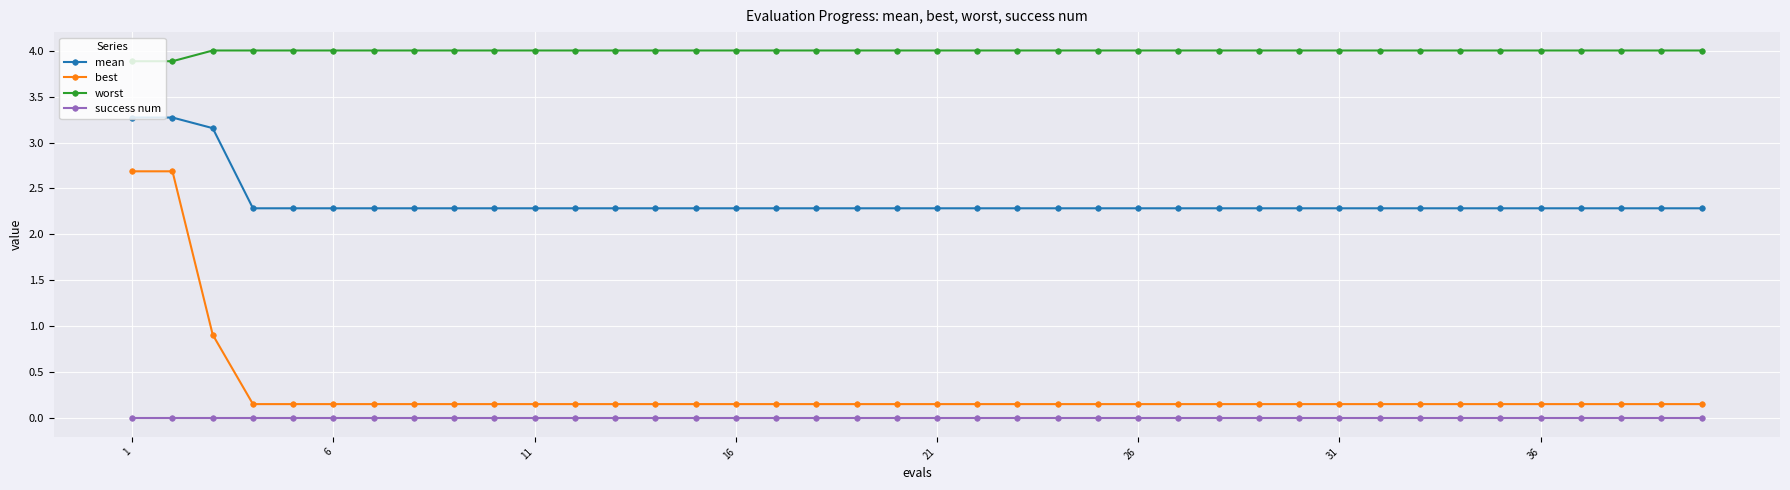

Does the chart display data point markers on the line(s)?

Yes